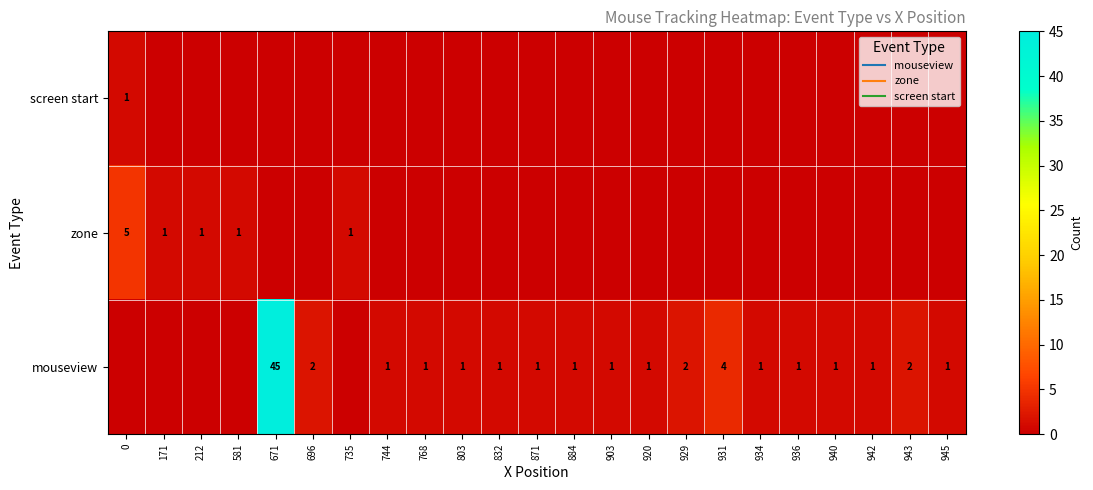

Where is mouseview nearest to the value 22?

931